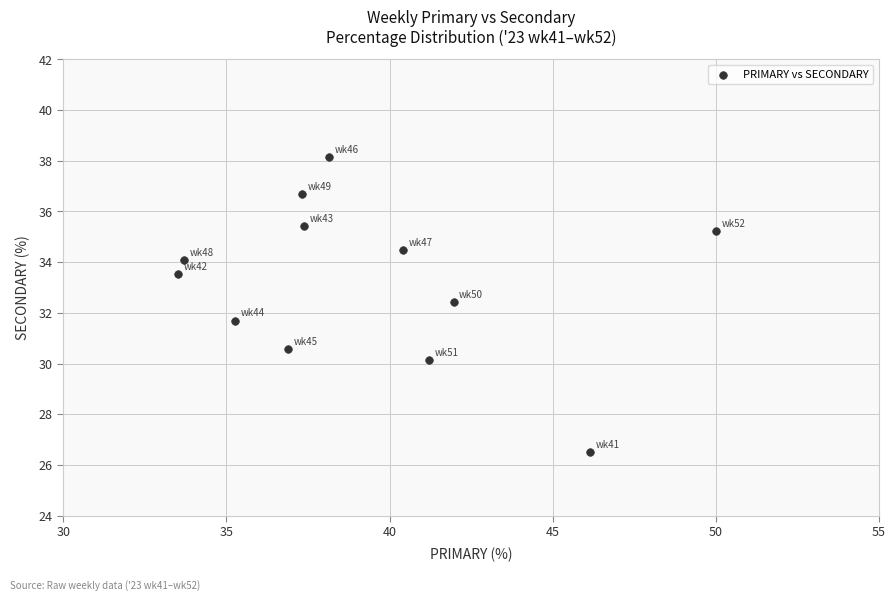

What is the average X value?

39.3